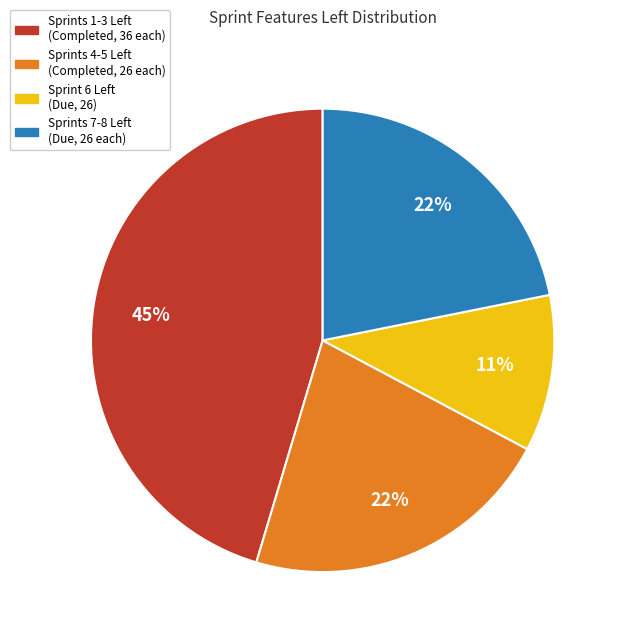

Does any single category account for the majority?

No